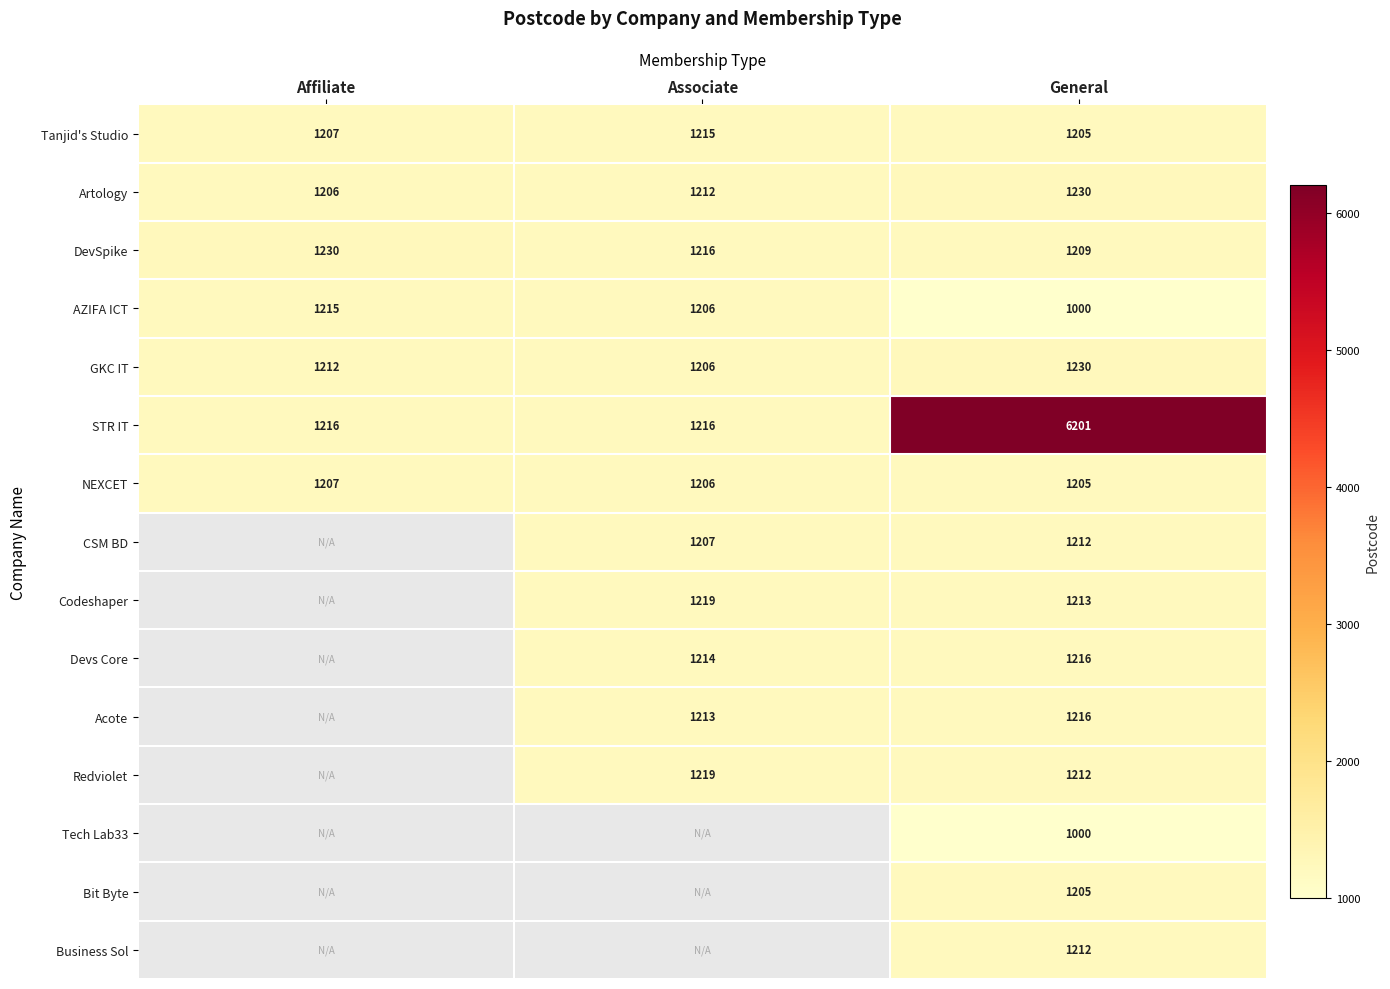

What is the total value across all series at General?

22766